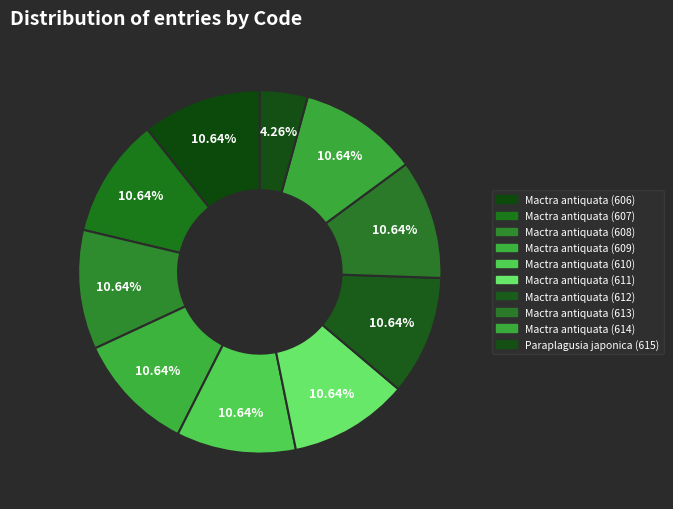

To the nearest percent, what is the difference between the largest and smallest slice percentages?

6%